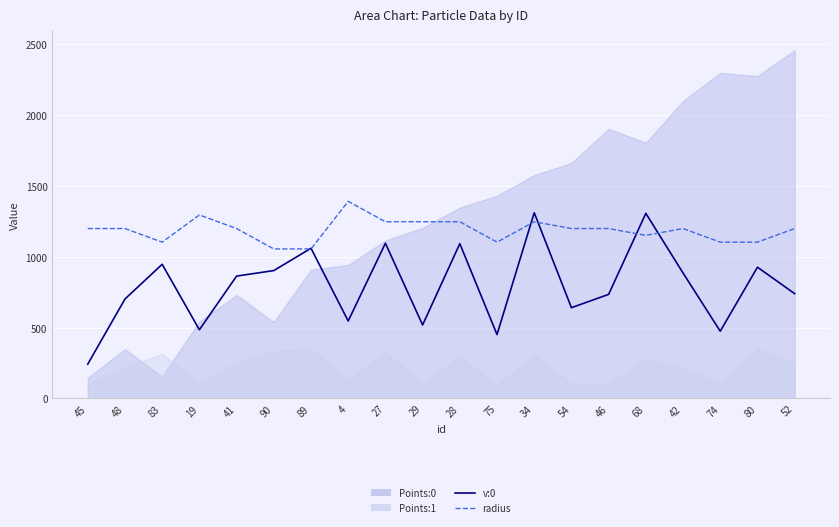

What is the difference between the maximum and minimum values in the v:0 series?

1068.8